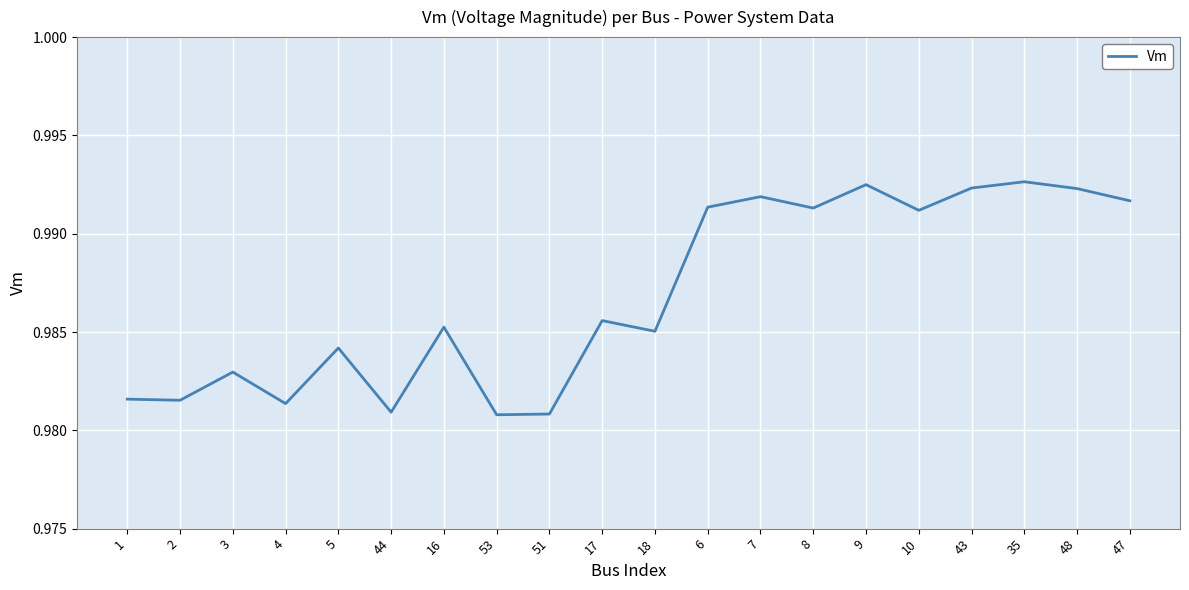

The value at 2 is 1.3. True or false?

False